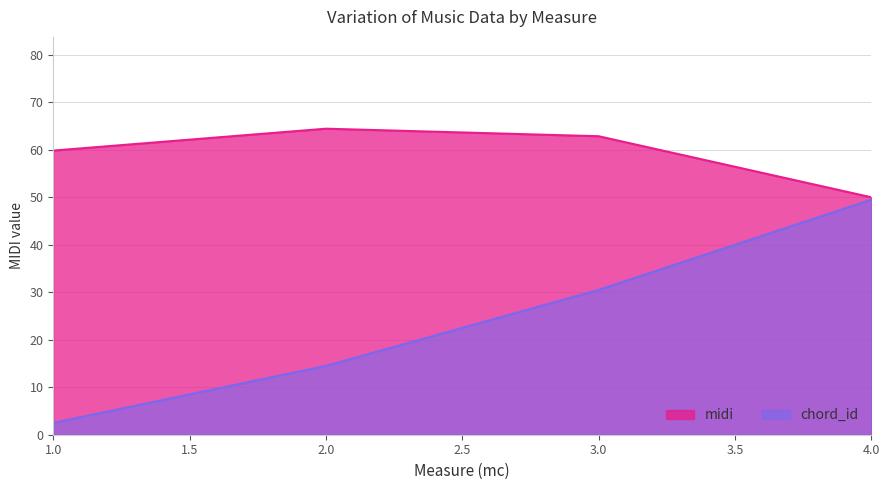

Between 1 and 4, which is larger?

1